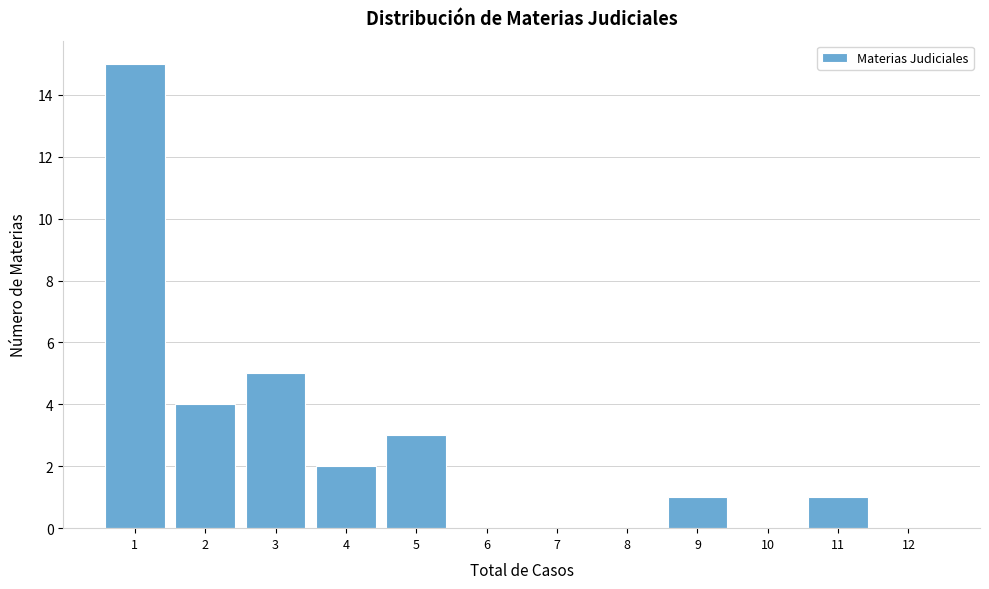

Reading left to right, transcribe all the data shown in this chart.

1=15	2=4	3=5	4=2	5=3	6=0	7=0	8=0	9=1	10=0	11=1	12=0